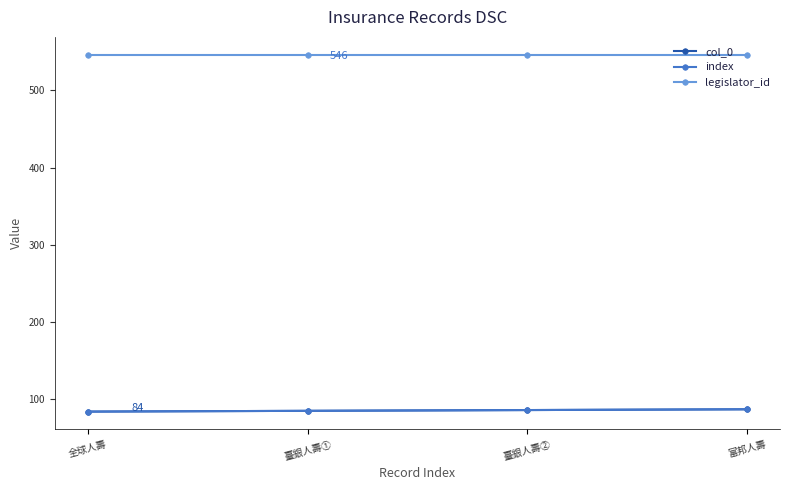

What is the label of the 3rd point from the left?

臺銀人壽②